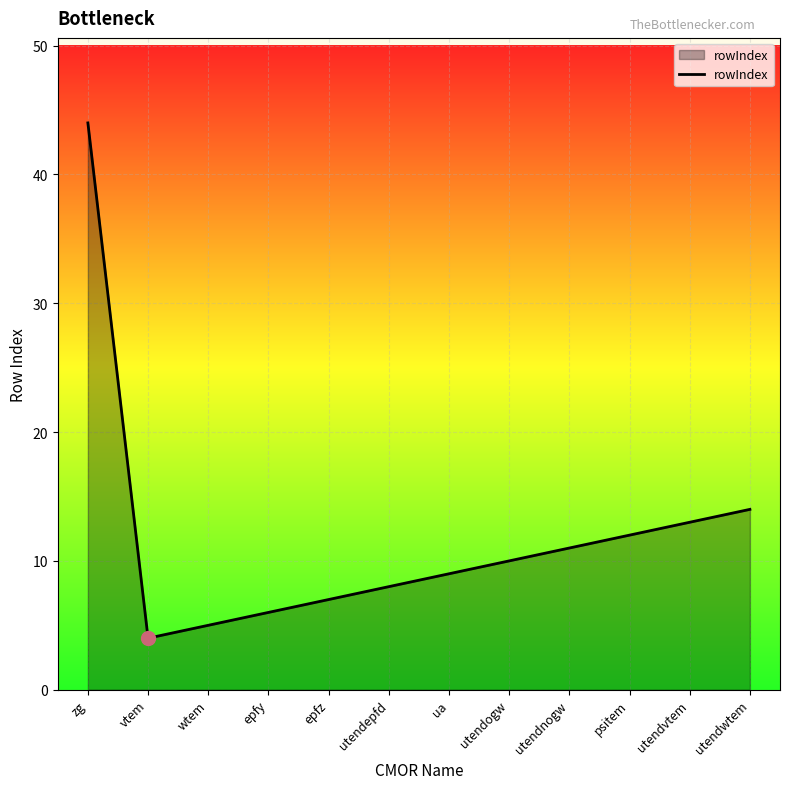

What position from the left is wtem?

3